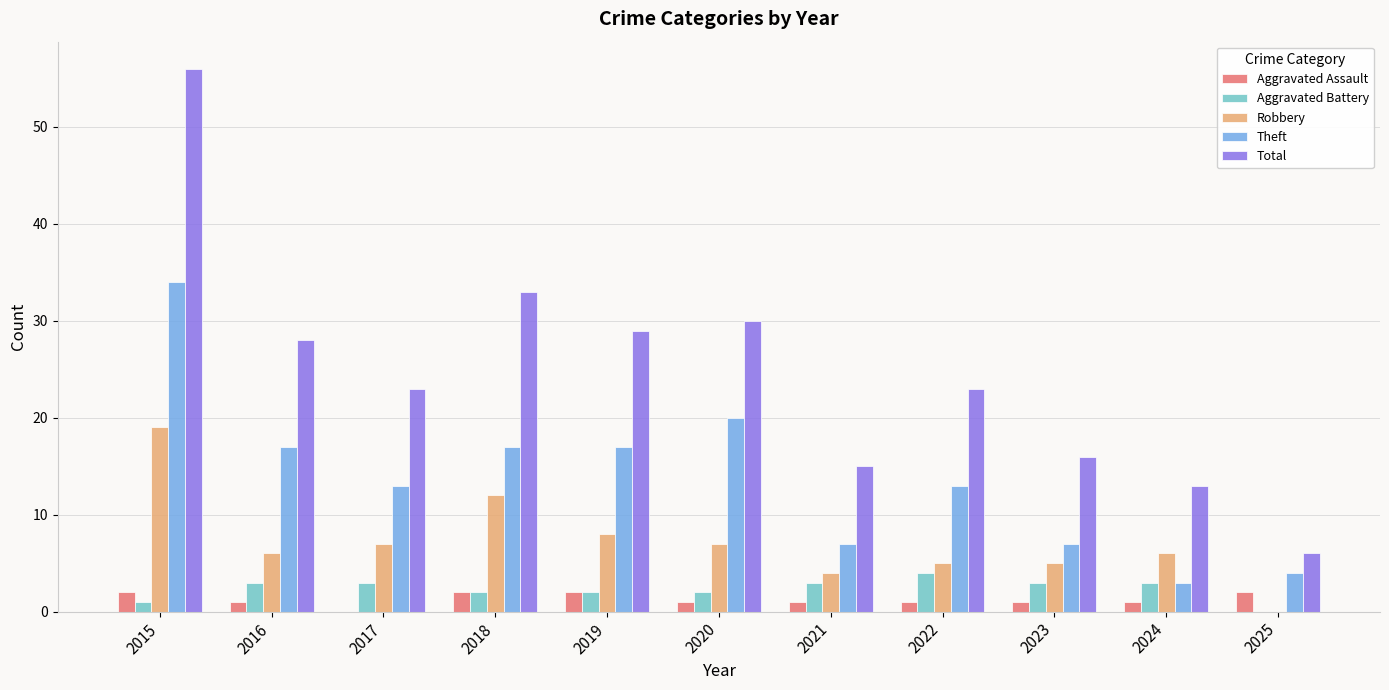

Between 2022 and 2023, which series saw the biggest shift?

Total